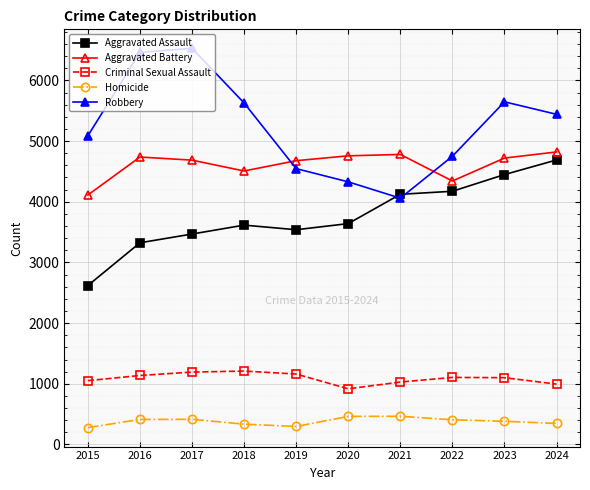

What is the value of the Aggravated Battery point at the 9th from the left?

4720